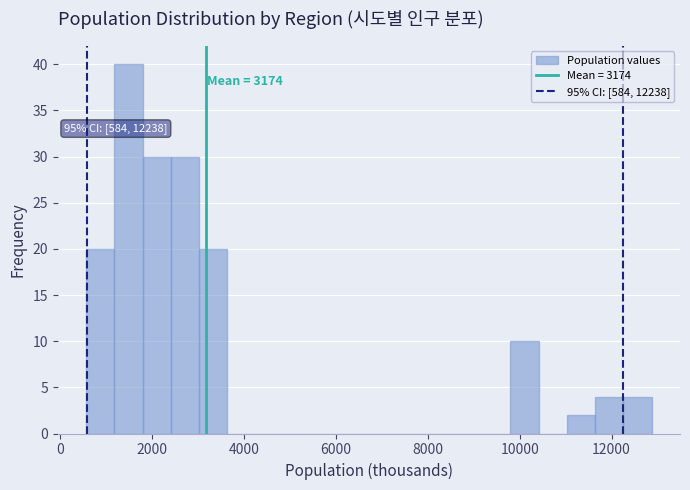

Around what value on the x-axis is the tallest bar? Give the approximate position of its centre, as read against the axis.

1400